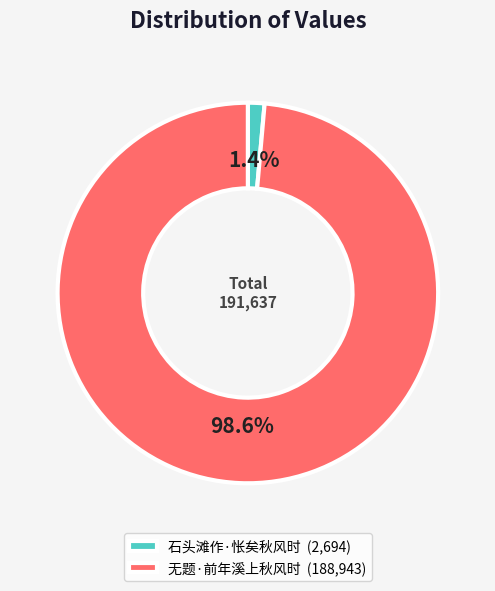

Rank the categories by value from lowest to highest.

石头滩作·怅矣秋风时, 无题·前年溪上秋风时